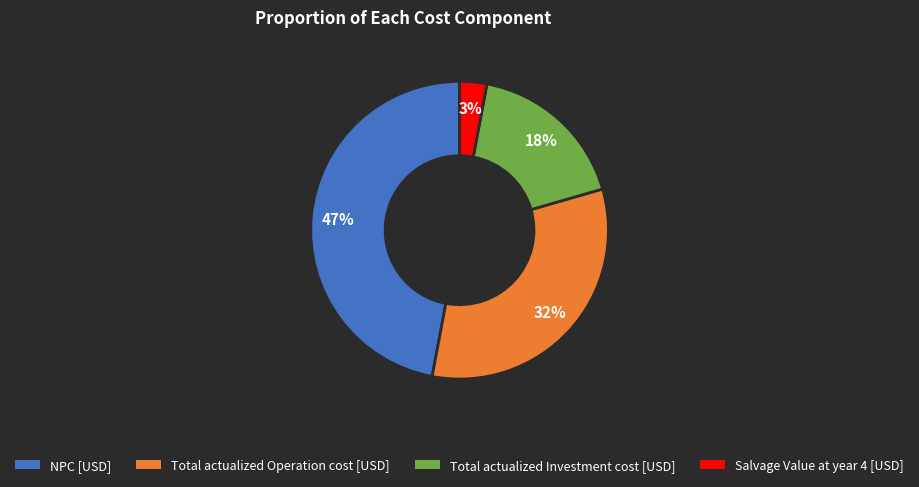

Is it true that NPC [USD] is 56% of the pie?

False